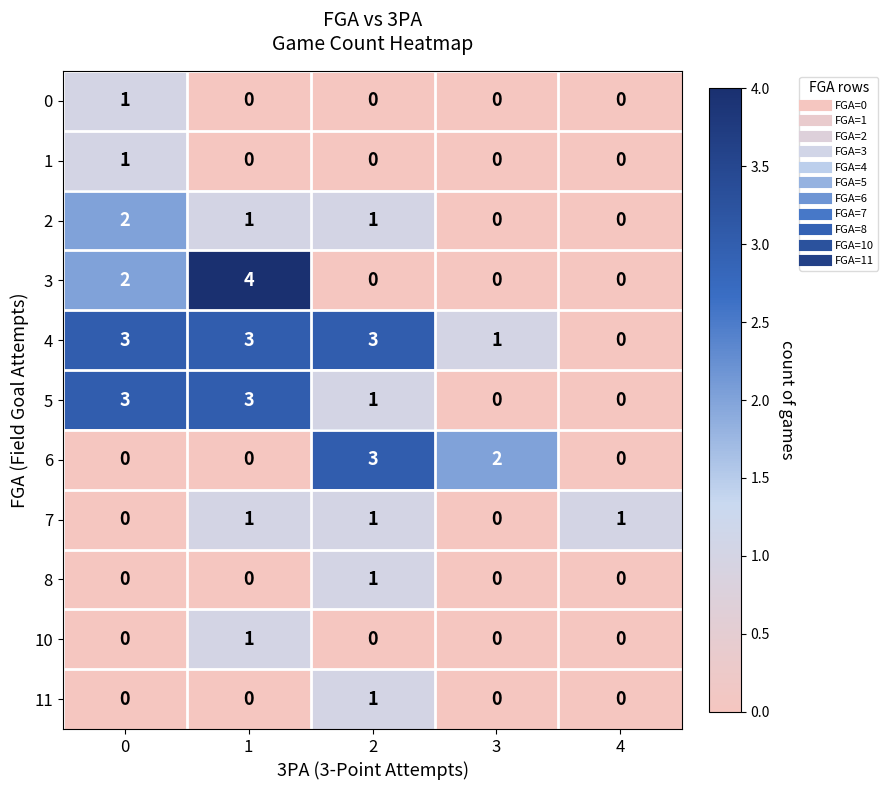

The 3 series shows 4 at 1. True or false?

True